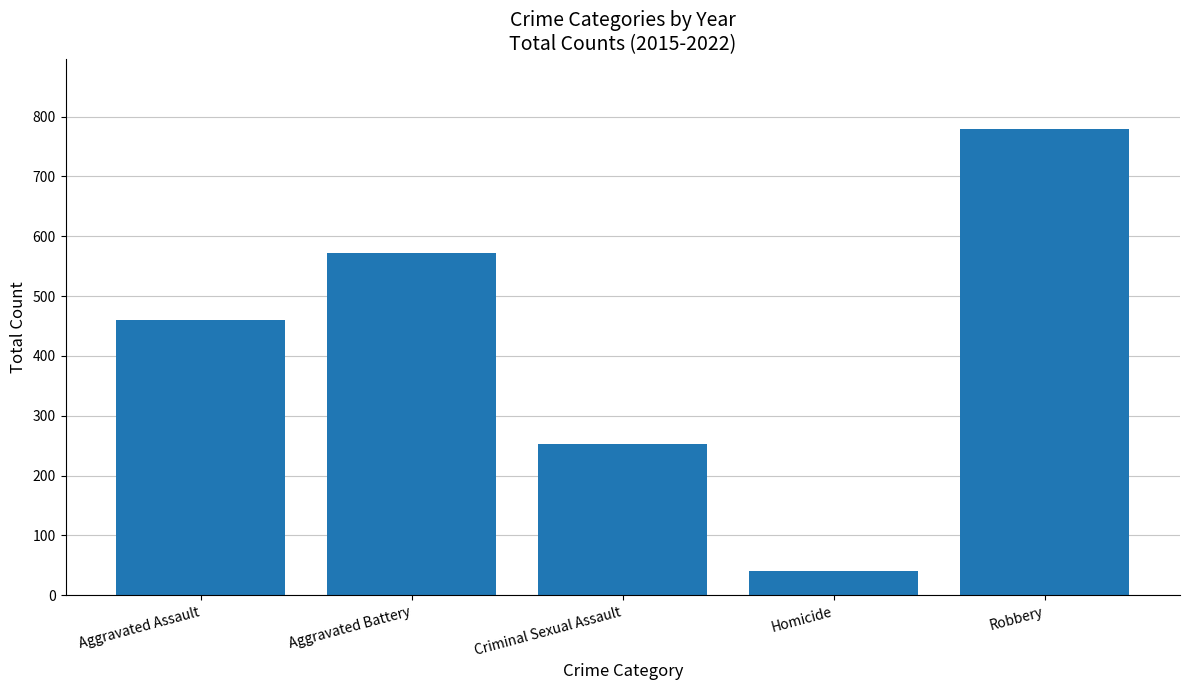

How many data points does each series have?

5